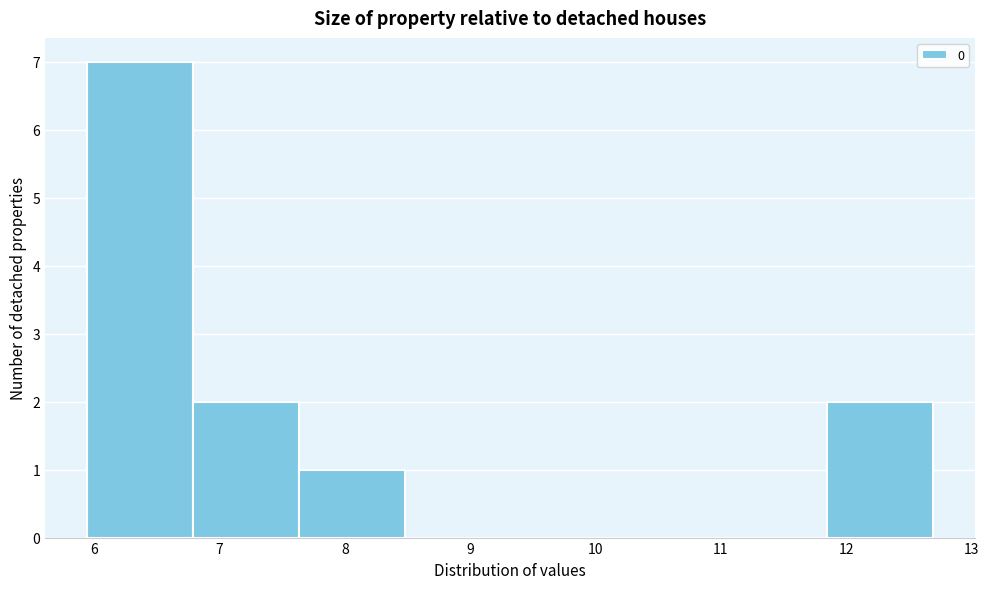

What is the height of the bar covering 5.9 to 6.8 on the x-axis? Neither the bar edges nor the heights are printed on the chart, so give them approximately, as read against the axes.

7